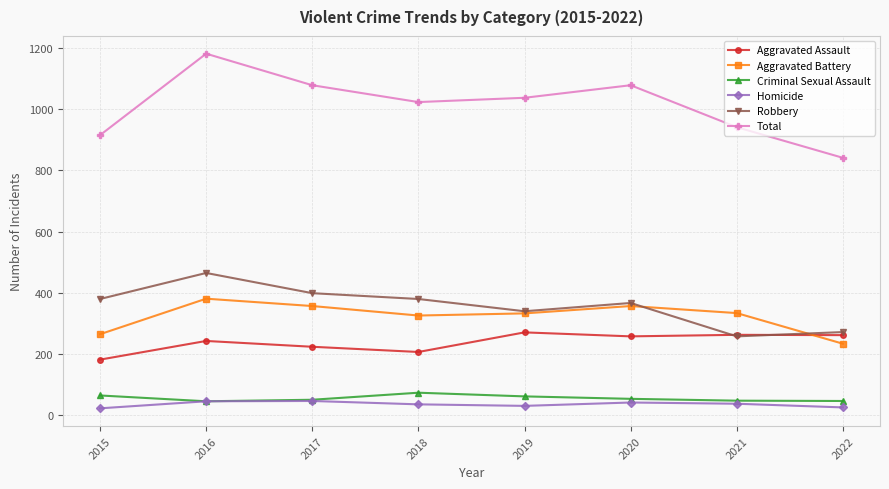

What are all the series names shown in the legend?

Aggravated Assault, Aggravated Battery, Criminal Sexual Assault, Homicide, Robbery, Total